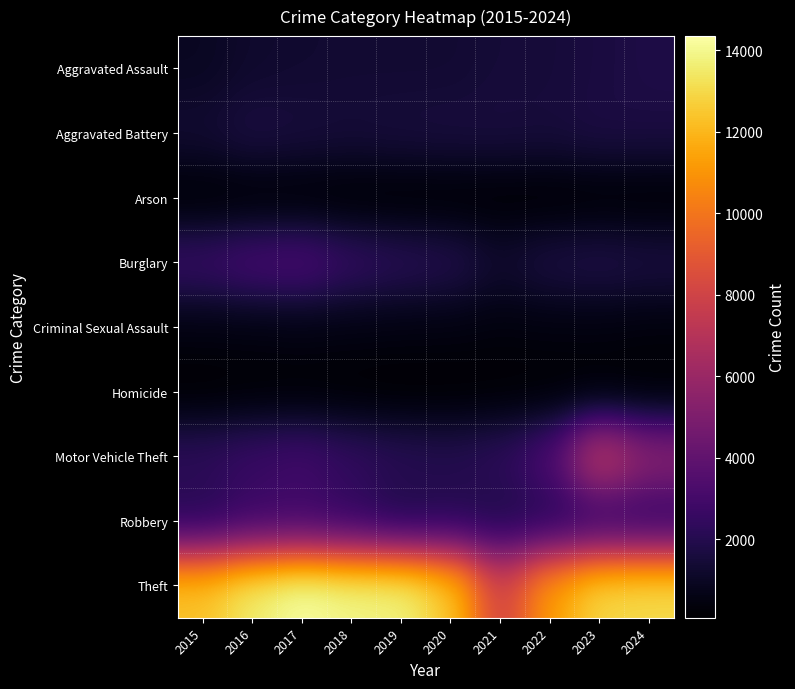

What is the total value across all series at 2018?

24818